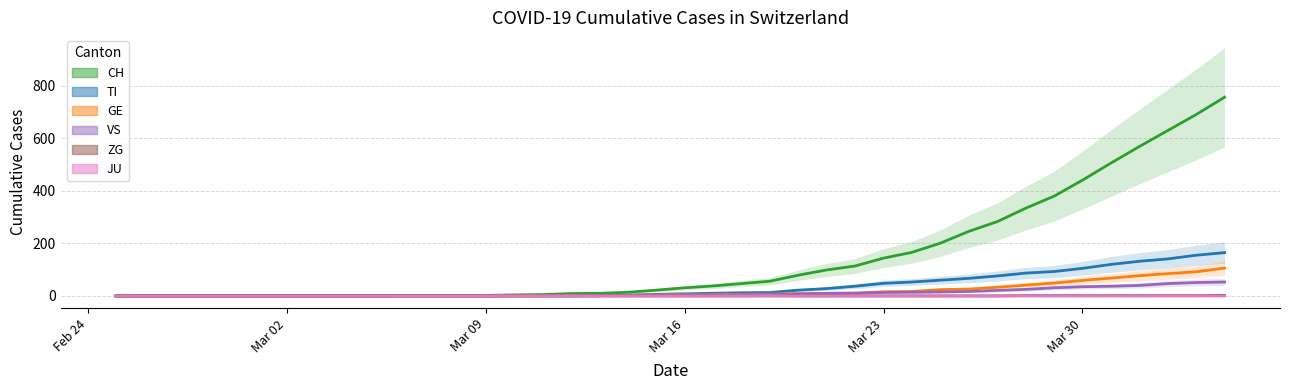

How many data points in CH are above 31?

19